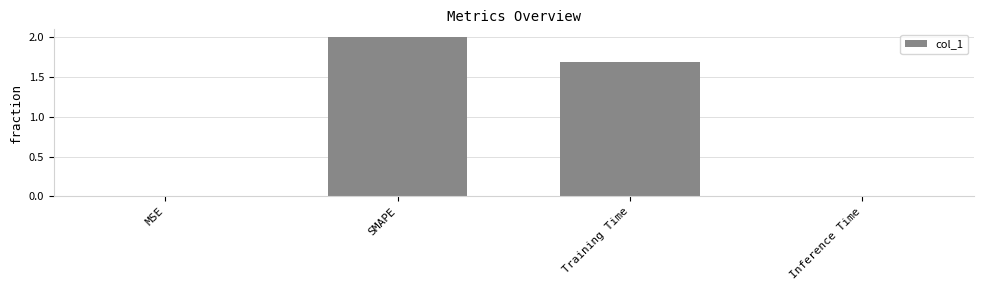

The chart shows a value of 2.2 at Training Time. True or false?

False